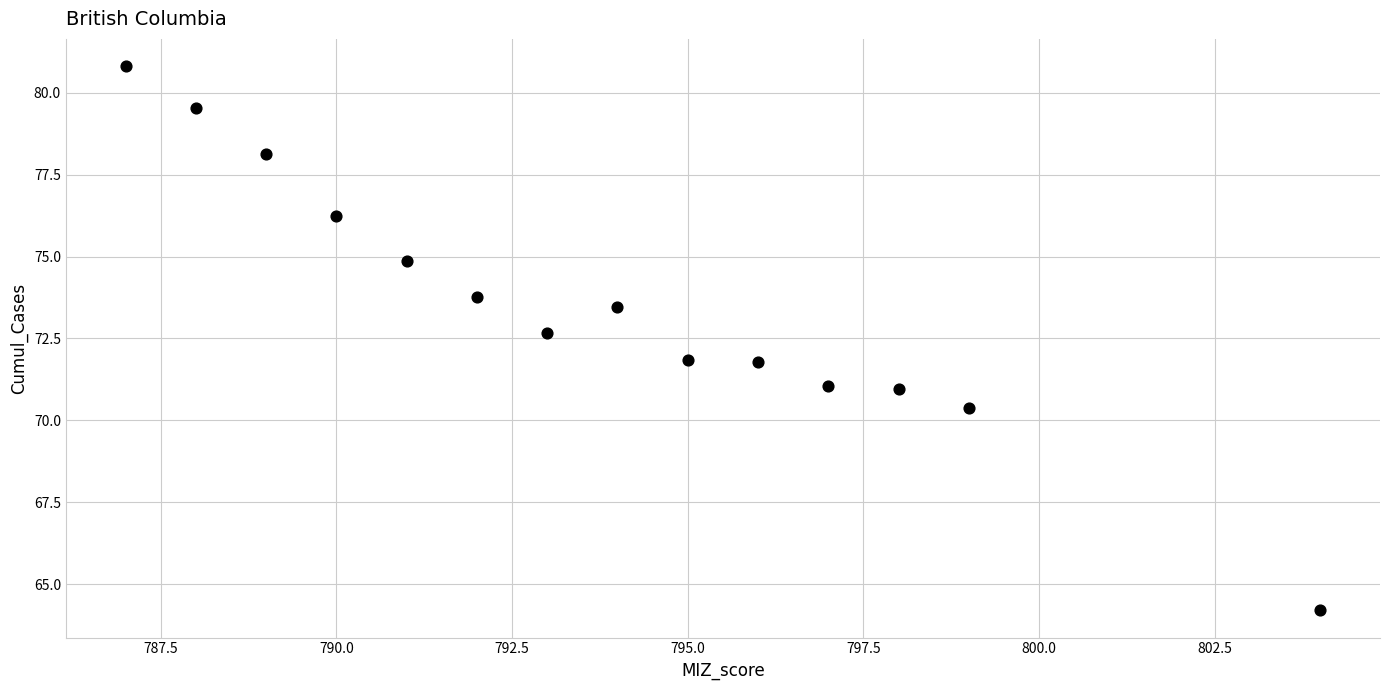

What is the range of X values (max minus min)?

17.0